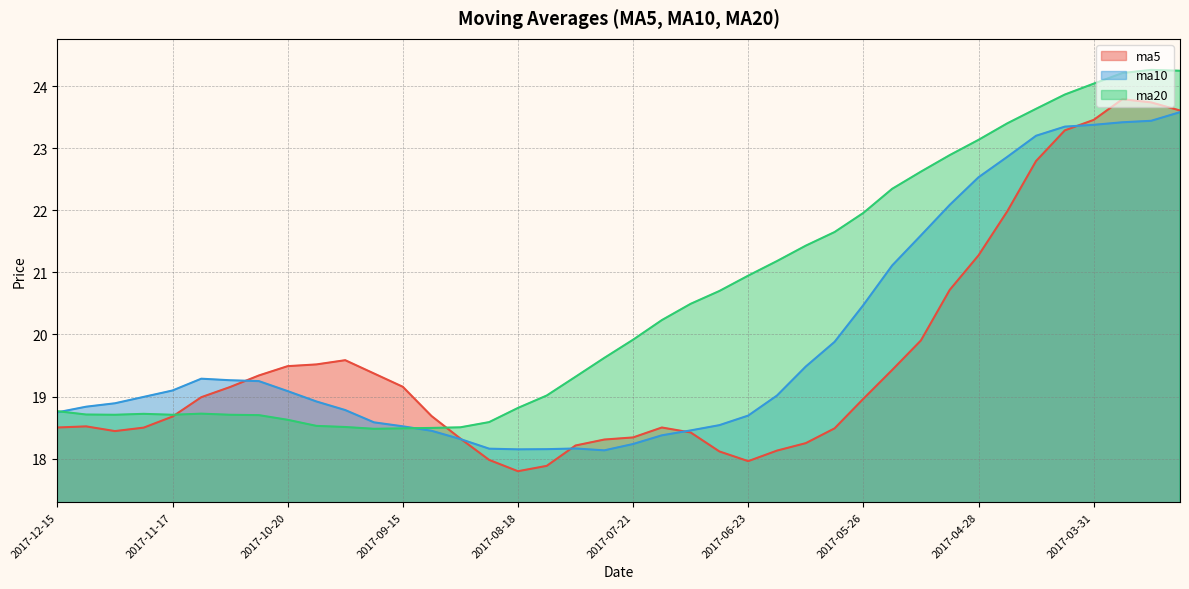

How many lines are shown in the chart?

3